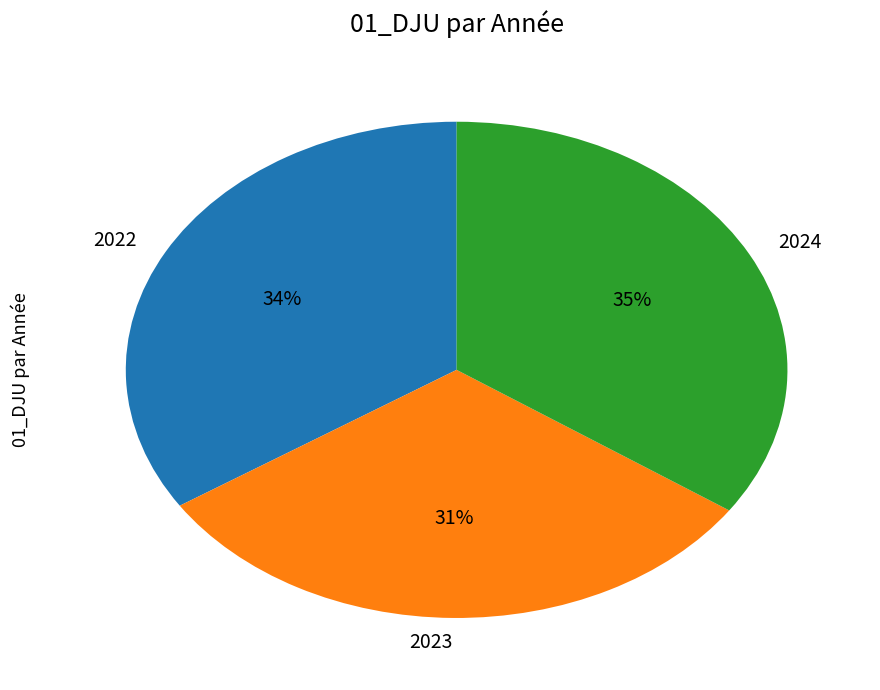

Approximately how many times larger is the value at 2024 compared to 2022?

1.0